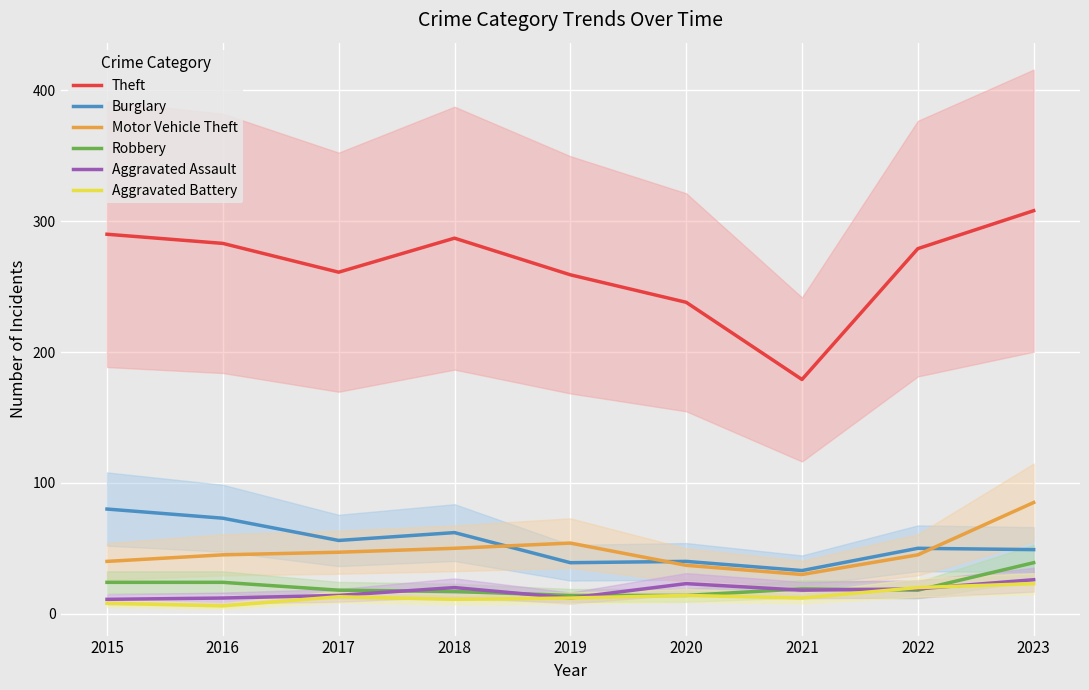

The Motor Vehicle Theft series shows 50 at 2018. True or false?

True